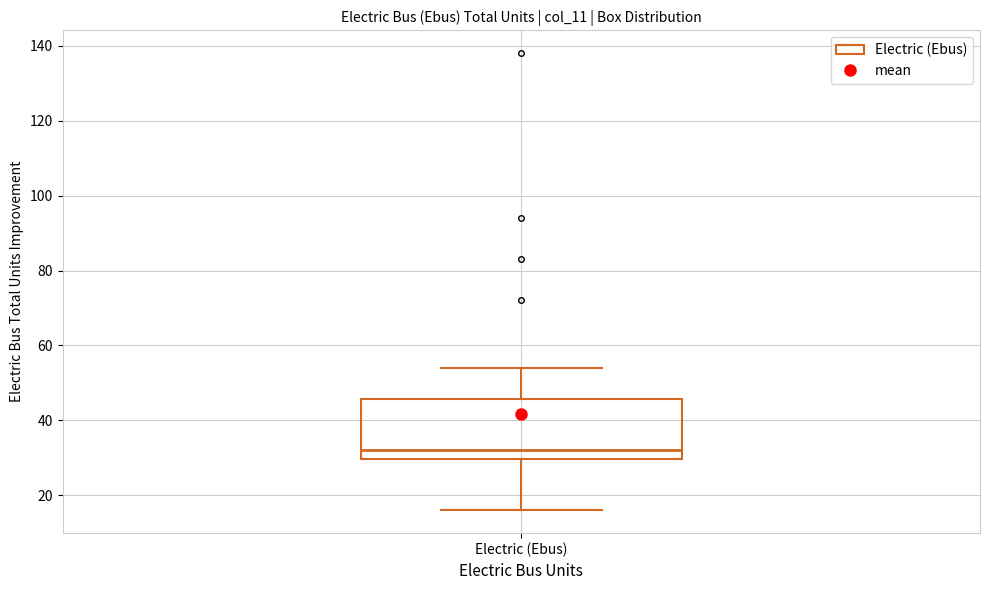

Read this box plot against the y-axis: the position of the median line, the range covered by the box, and the ends of both whiskers. The values are not printed on the chart, so give them approximately, as read against the axis.

median 32, box 30 to 46, whiskers 16 to 54